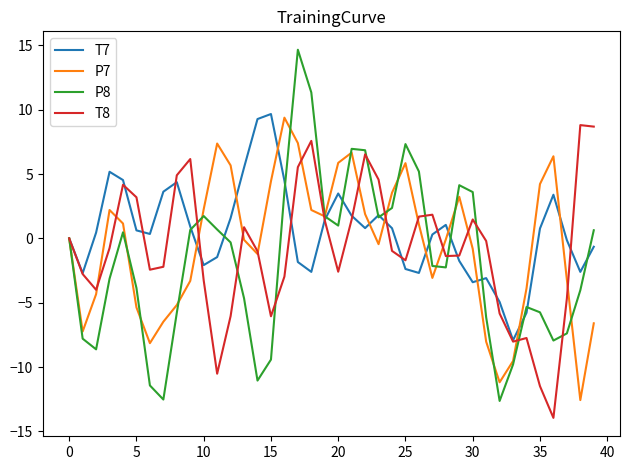

What is the highest value of the P7 series?

9.4